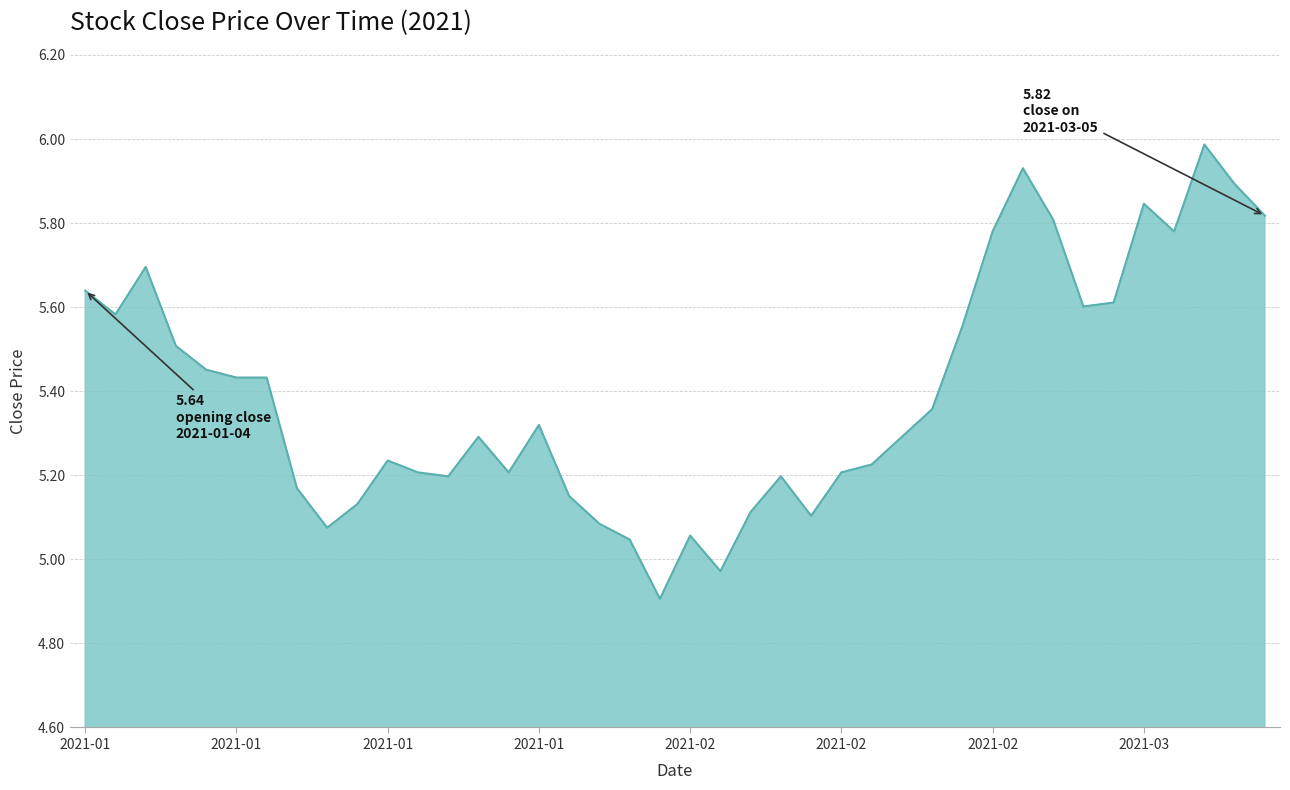

What is the maximum value shown in the chart?

6.0